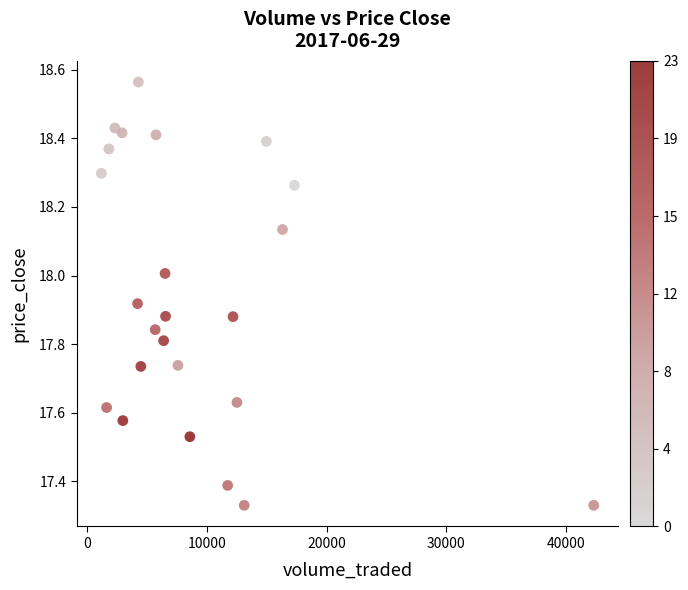

What is the range of X values (max minus min)?

41155.6